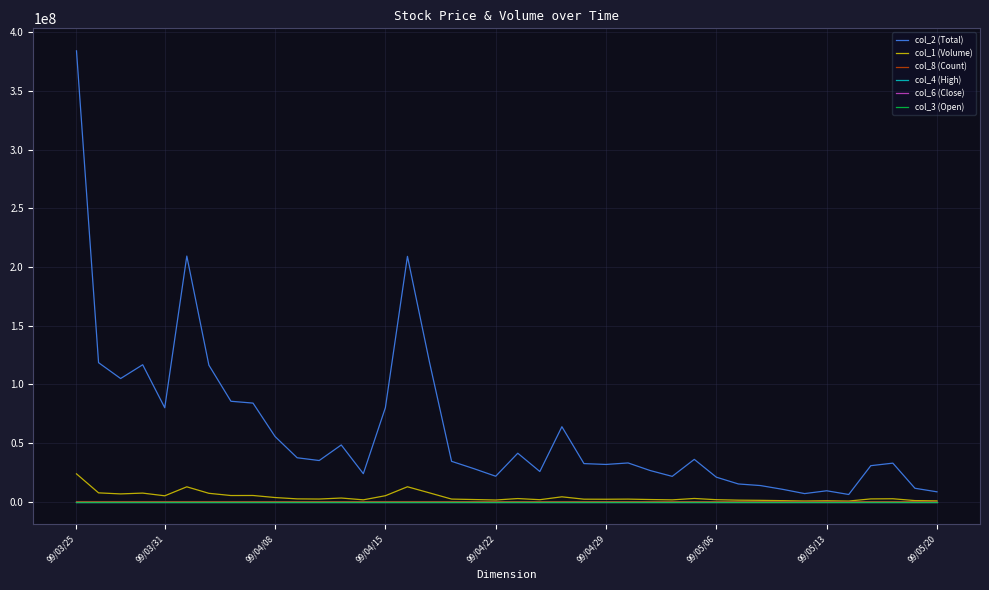

True or false: col_4 (High) and col_2 (Total) cross at least once.

False